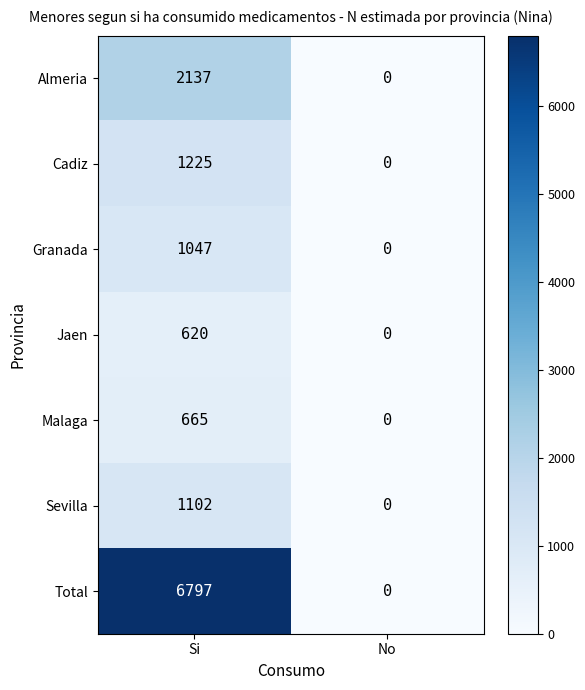

Is it true that Granada equals 243 at Si?

False